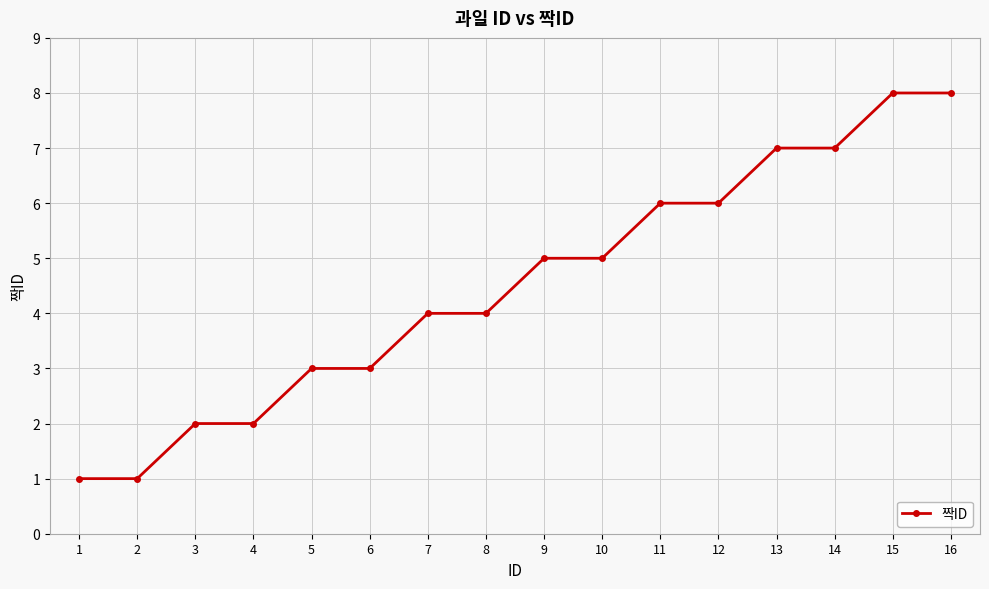

The value at 7 is 2. True or false?

False